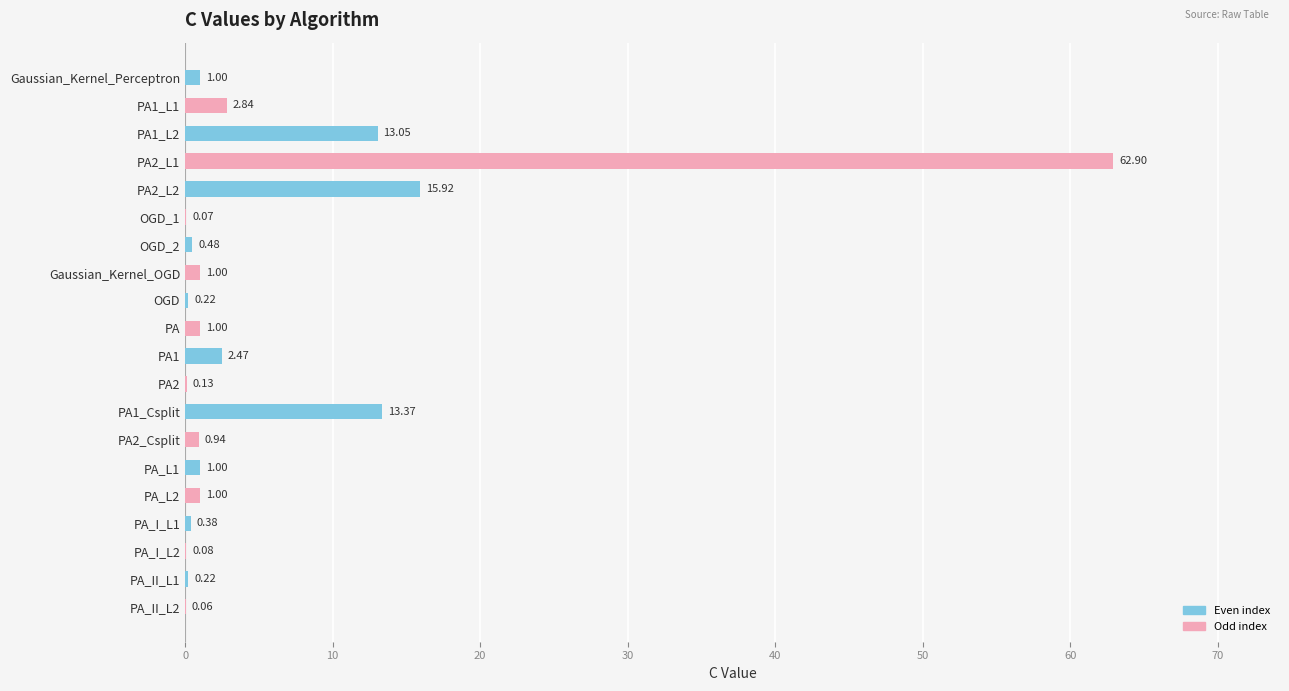

What is the sum of the values at OGD and Gaussian_Kernel_Perceptron?

1.2